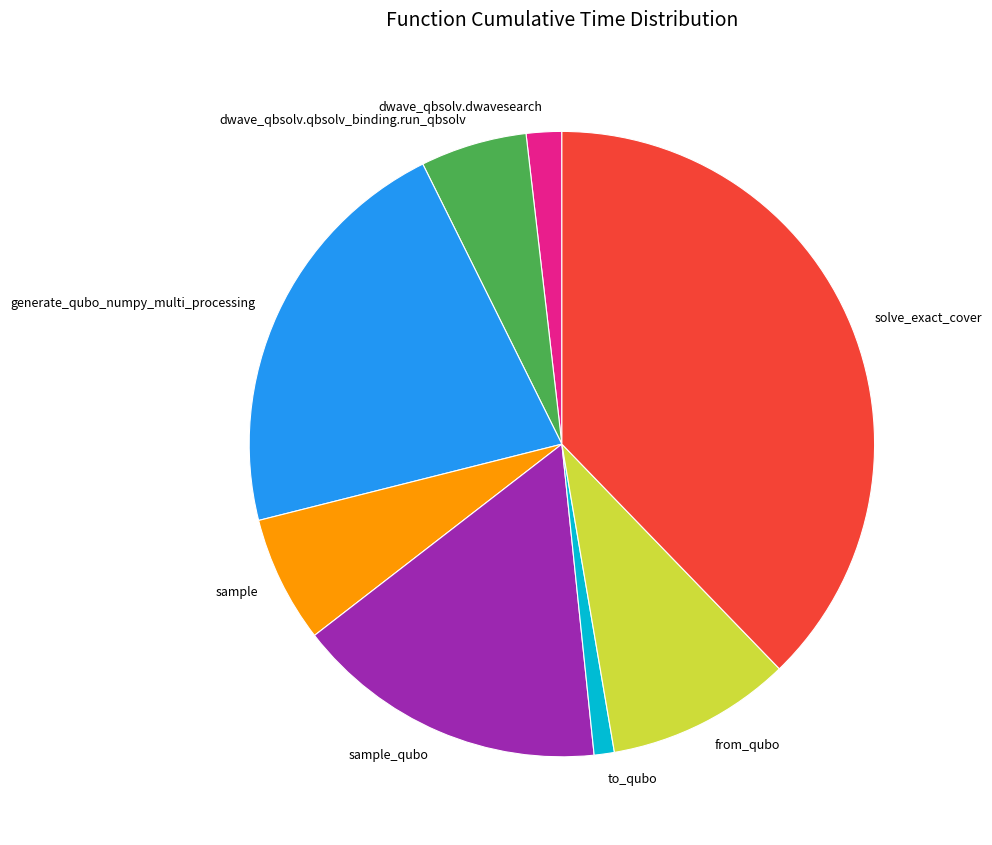

Is the sum of solve_exact_cover and dwave_qbsolv.qbsolv_binding.run_qbsolv greater than half?

No